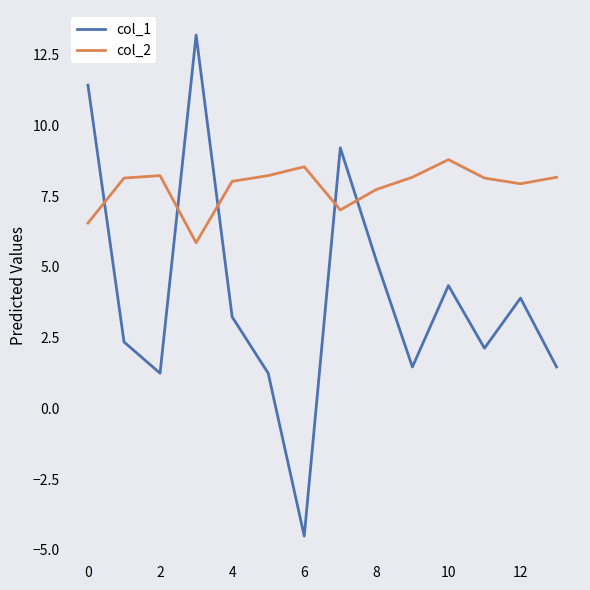

List the series in order of their peak value, lowest first.

col_2, col_1